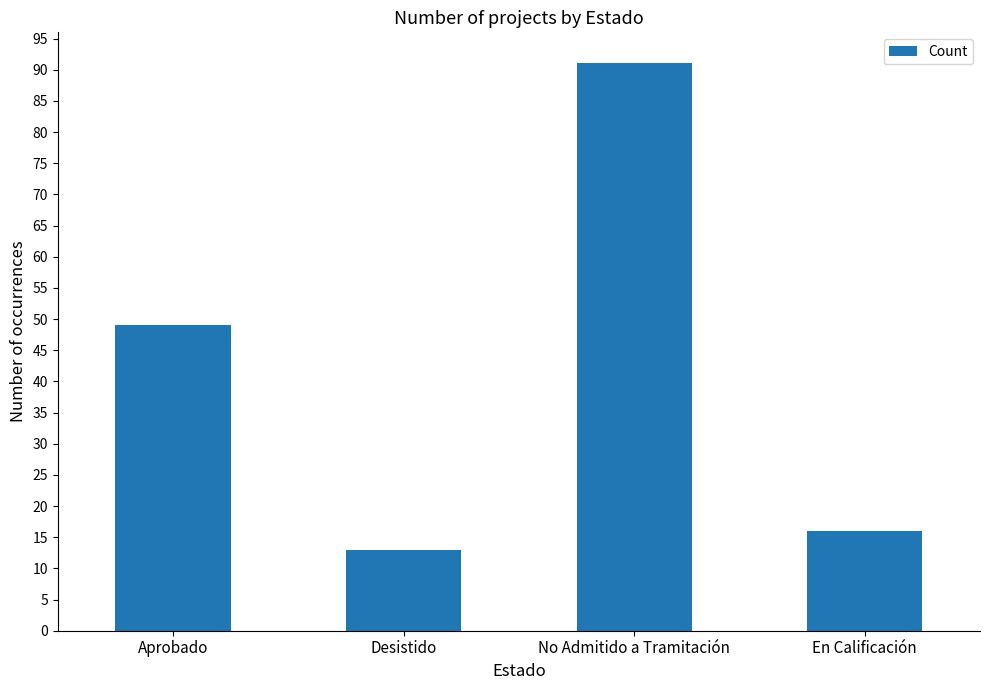

How many data points are less than 49?

2